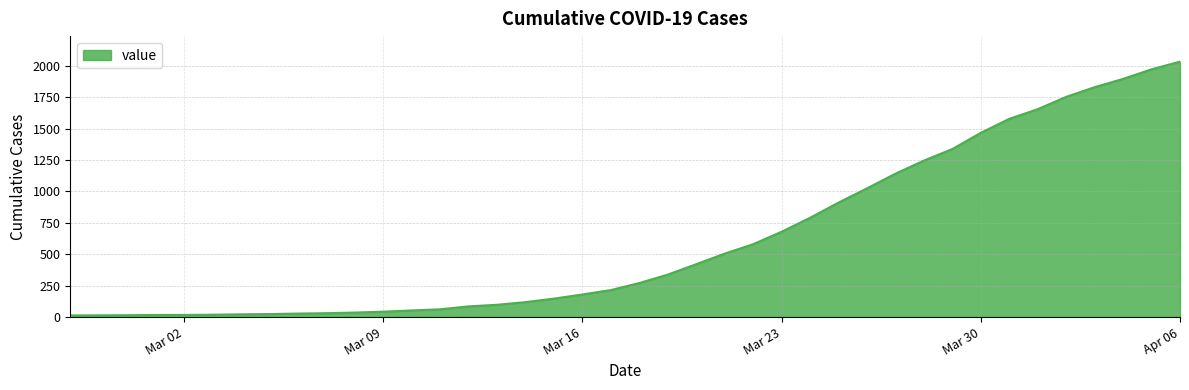

What is the maximum value shown in the chart?

2032